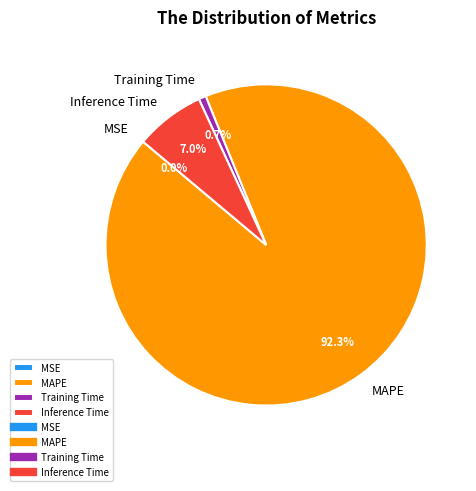

What portion of the pie excludes MAPE?

7.7%